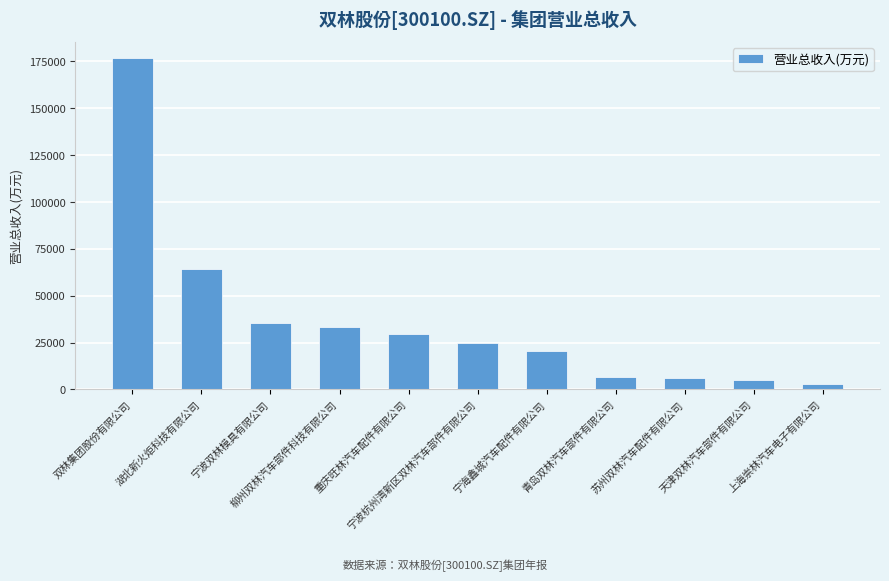

What is the maximum value shown in the chart?

176490.1